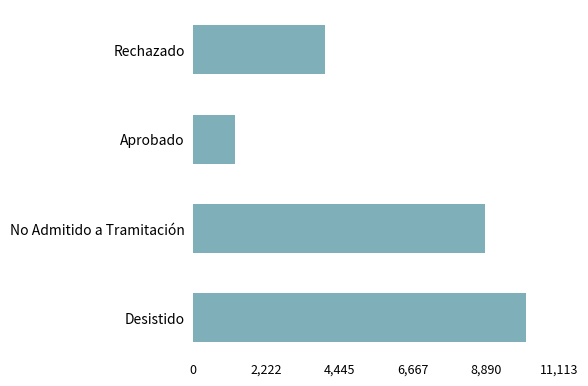

List the labels in order of value, smallest first.

Aprobado, Rechazado, No Admitido a Tramitación, Desistido